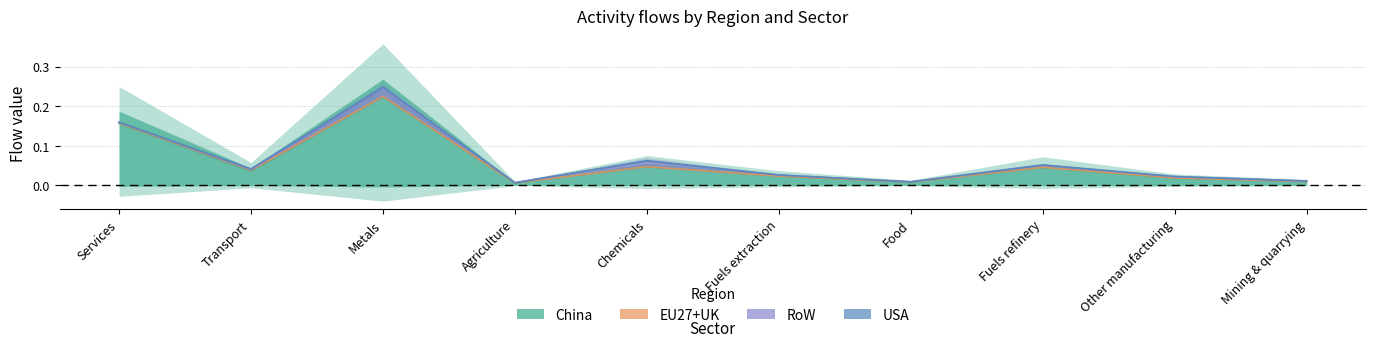

What is the label of the 1st point from the left?

Services